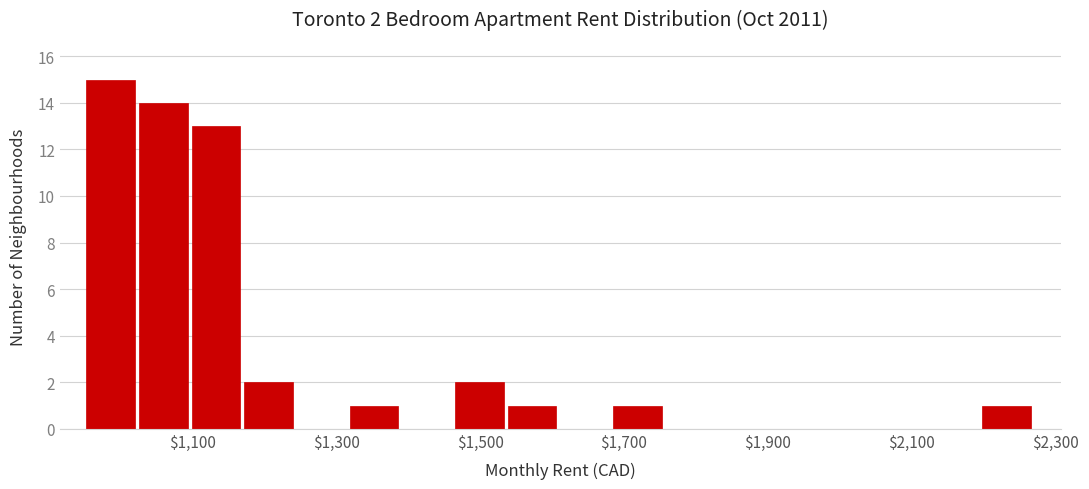

Read against the x-axis, roughly where is the centre of the tallest bar?

980